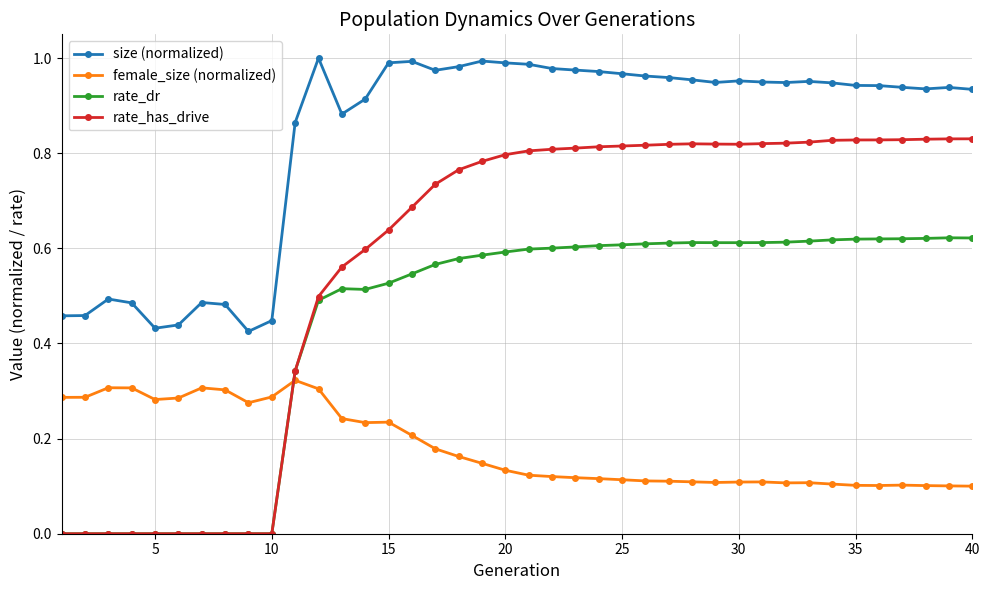

How many intersections are there between rate_has_drive and female_size (normalized)?

1